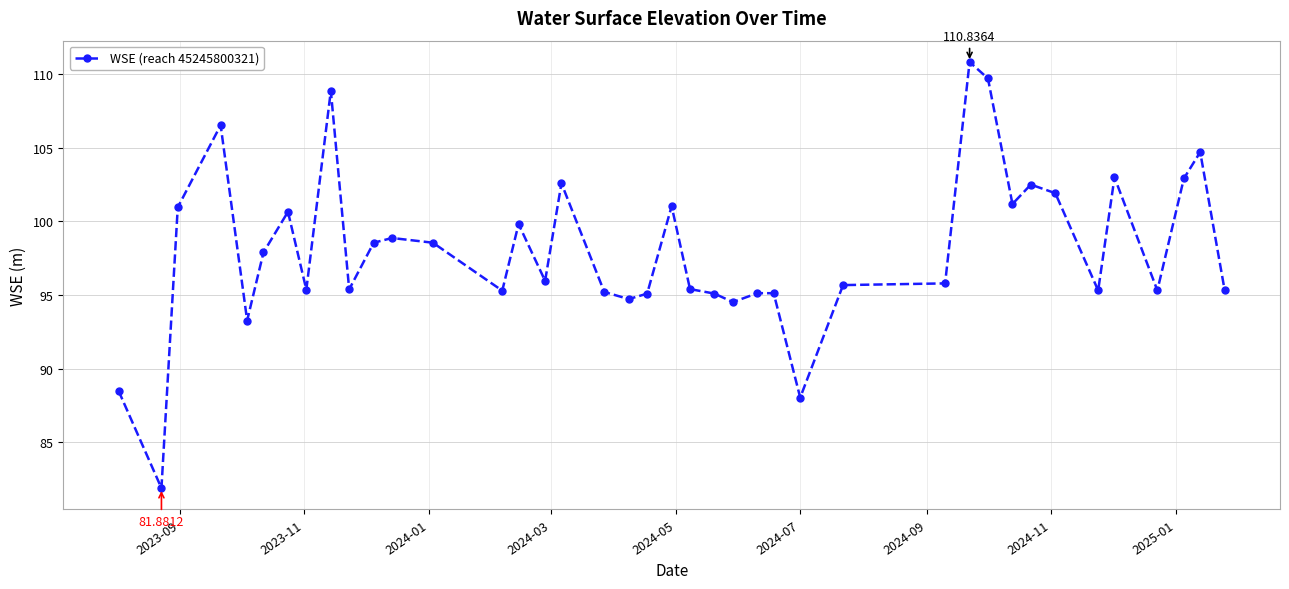

What is the difference between the second highest and second lowest values?

21.7